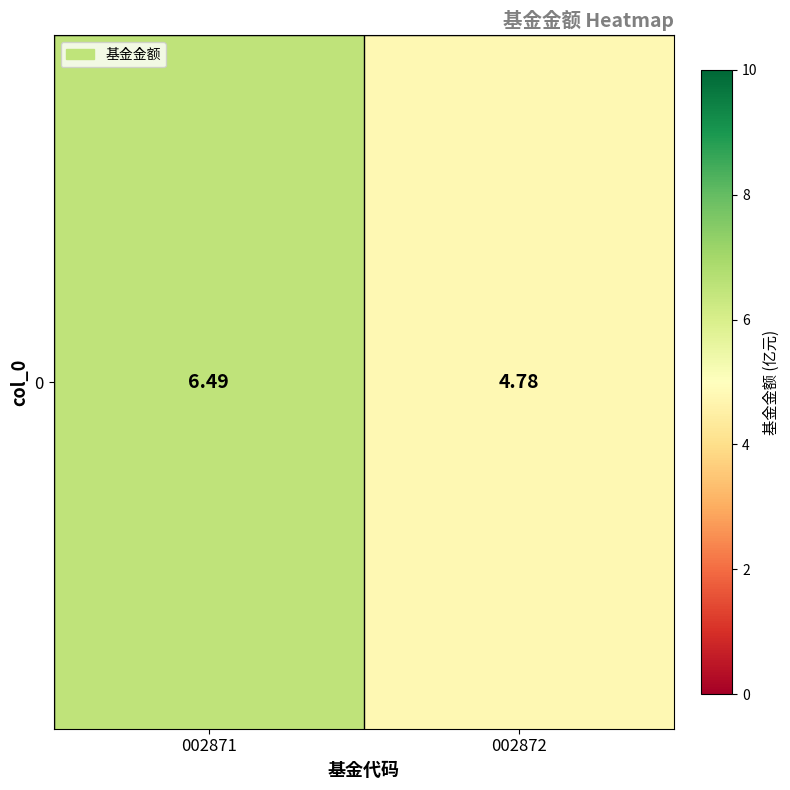

Count the values in the range 4 to 6.

1